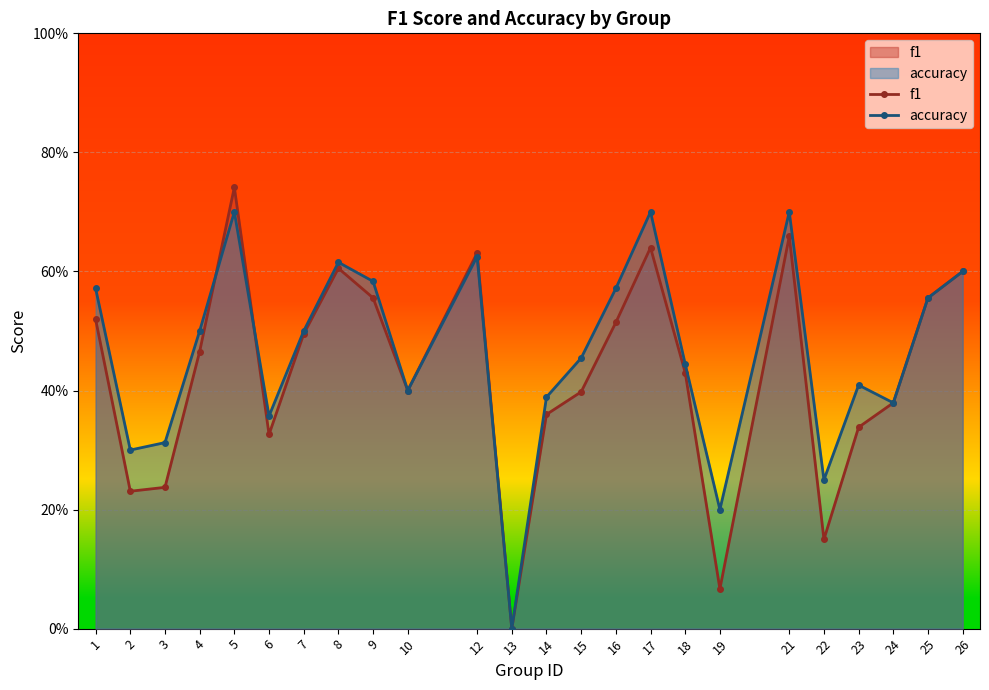

Reading right to left, extract all data points from this chart.

f1: 26=0.6	25=0.6	24=0.4	23=0.3	22=0.2	21=0.7	19=0.1	18=0.4	17=0.6	16=0.5	15=0.4	14=0.4	13=0.0	12=0.6	10=0.4	9=0.6	8=0.6	7=0.5	6=0.3	5=0.7	4=0.5	3=0.2	2=0.2	1=0.5
accuracy: 26=0.6	25=0.6	24=0.4	23=0.4	22=0.2	21=0.7	19=0.2	18=0.4	17=0.7	16=0.6	15=0.5	14=0.4	13=0.0	12=0.6	10=0.4	9=0.6	8=0.6	7=0.5	6=0.4	5=0.7	4=0.5	3=0.3	2=0.3	1=0.6